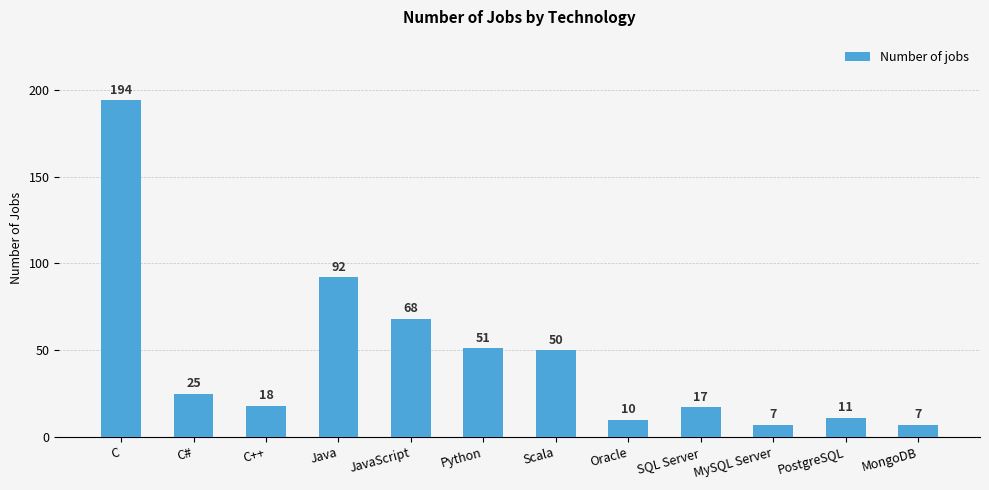

At which label does the data first exceed 25?

C